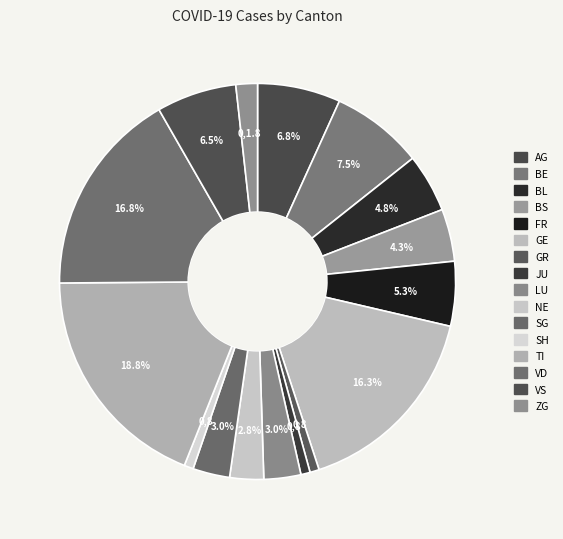

What portion of the pie excludes AG?

93.2%